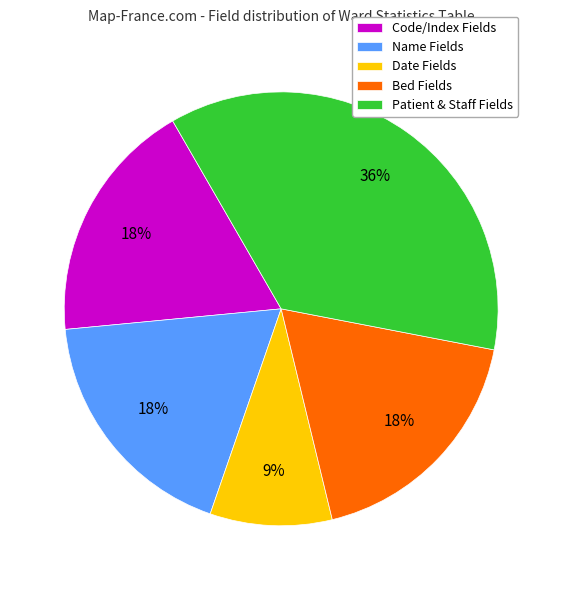

Which slice is the smallest?

Date Fields